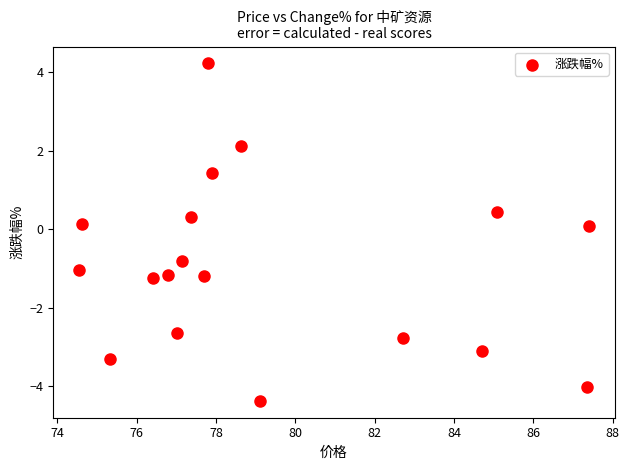

What is the range of Y values (max minus min)?

8.6